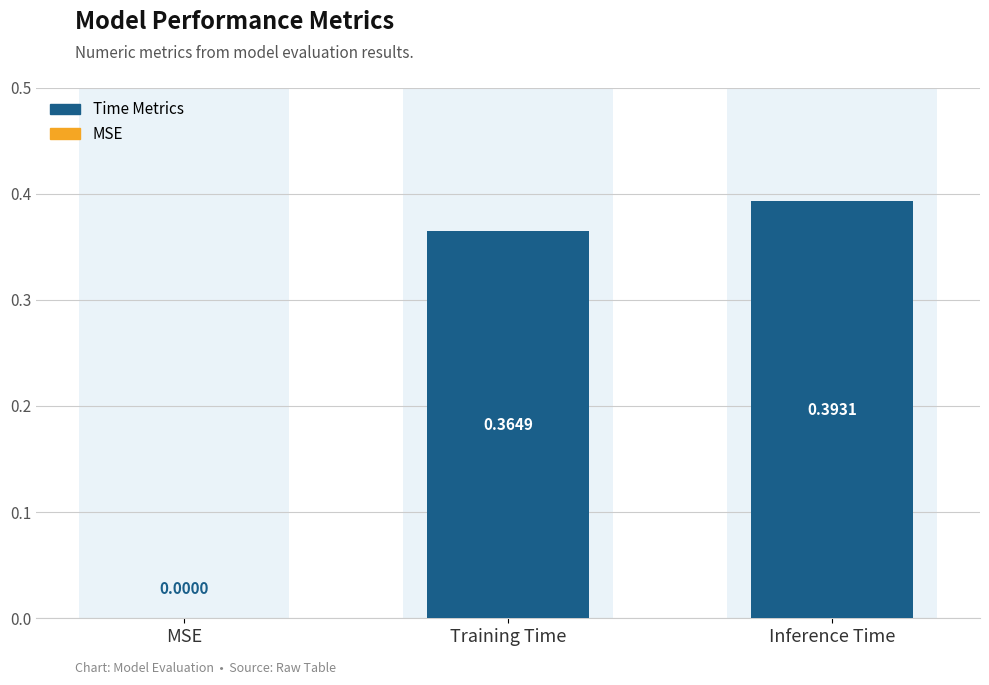

How many values are above zero?

2